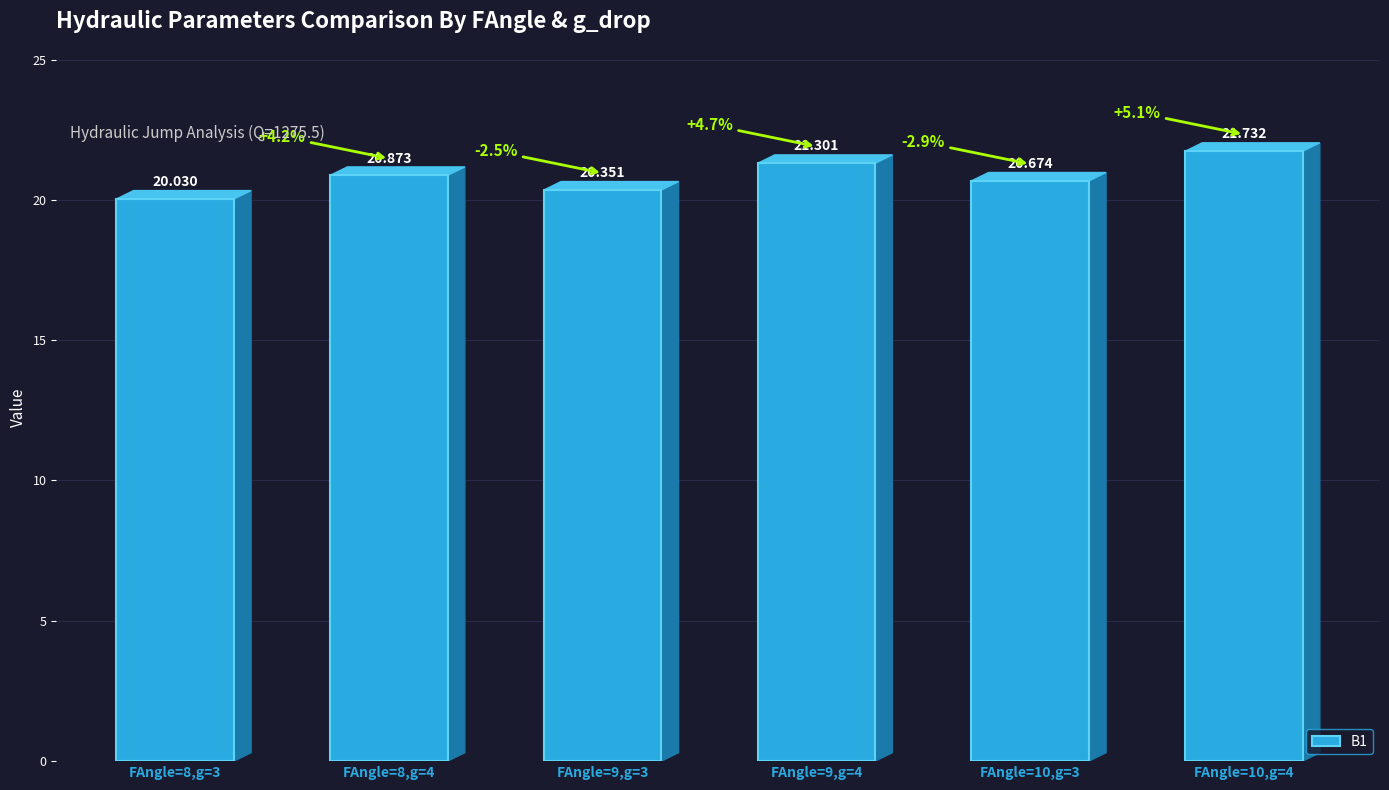

What is the change in value from FAngle=8,g=4 to FAngle=9,g=4?

+0.4